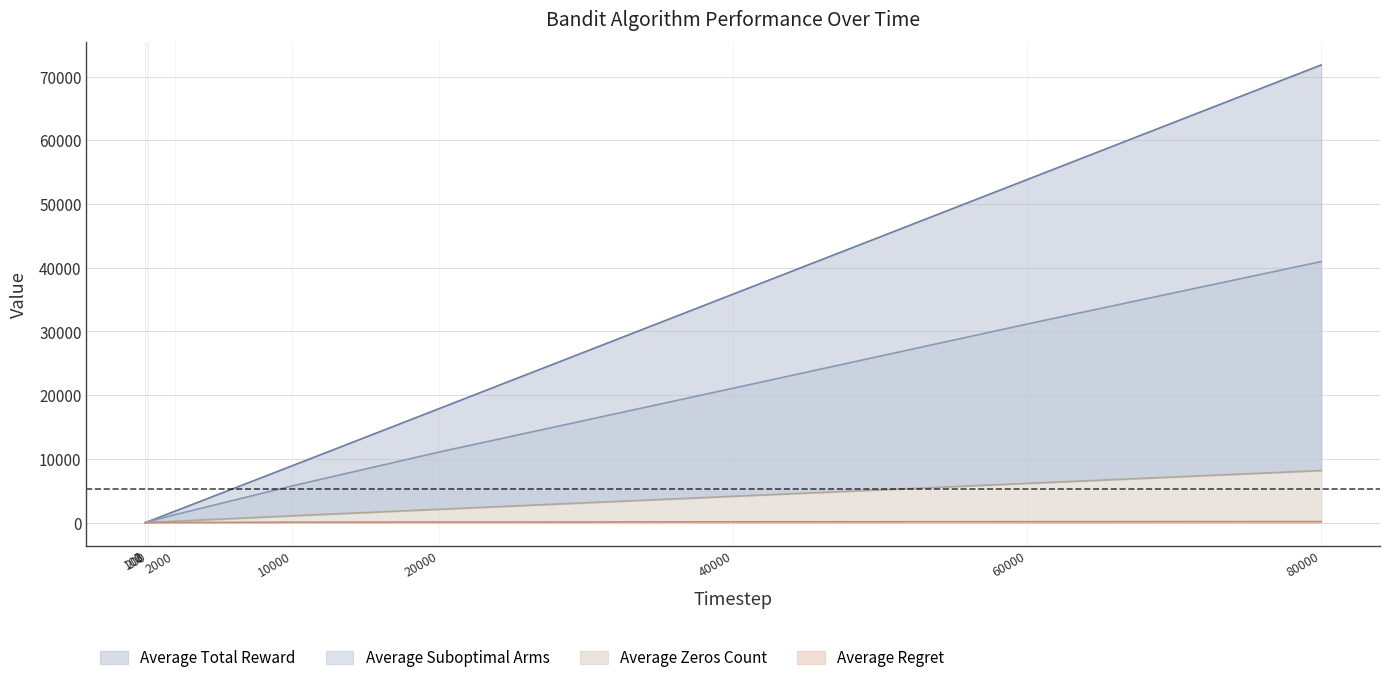

What is the average value of the Average Regret series?

64.3